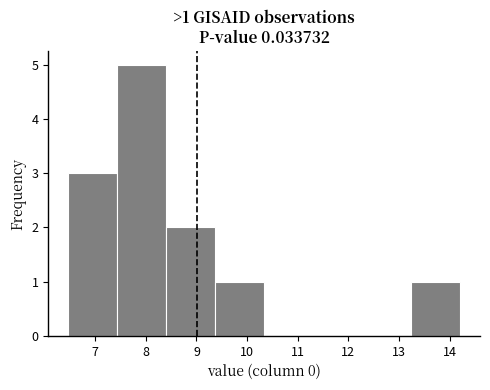

Over which range of the x-axis is the bar tallest?

7.4 to 8.4